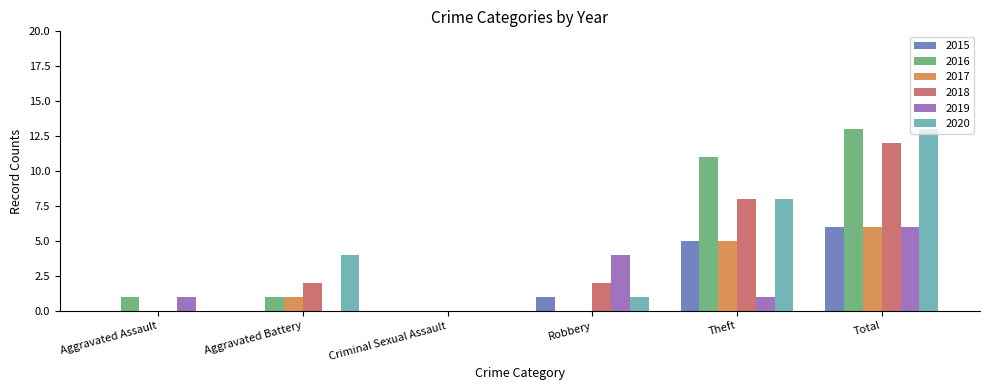

What is the sum of the 2016 values at Robbery and Total?

13